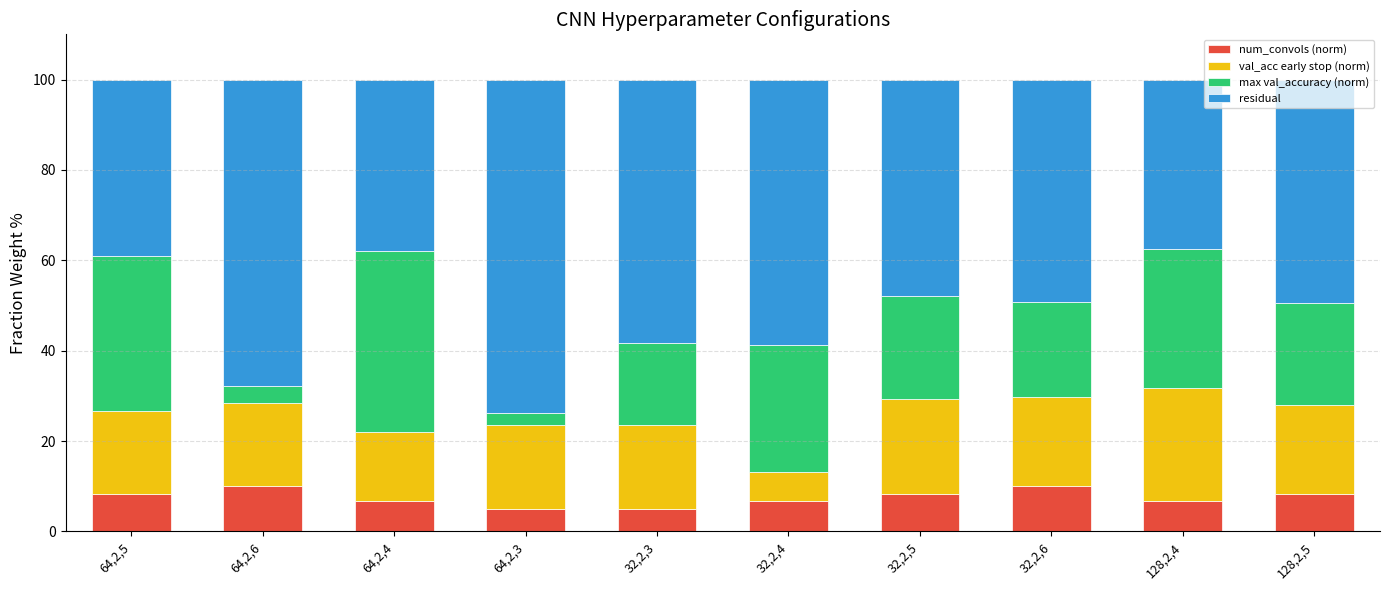

Which series has the widest spread of values?

max val_accuracy (norm)